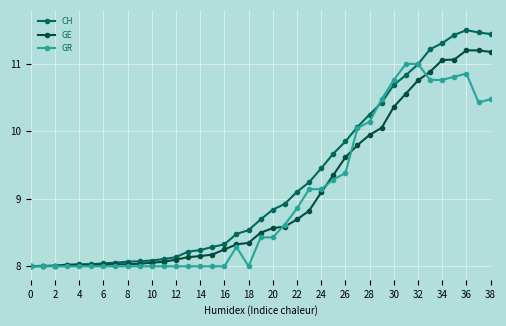

What are all the series names shown in the legend?

CH, GE, GR